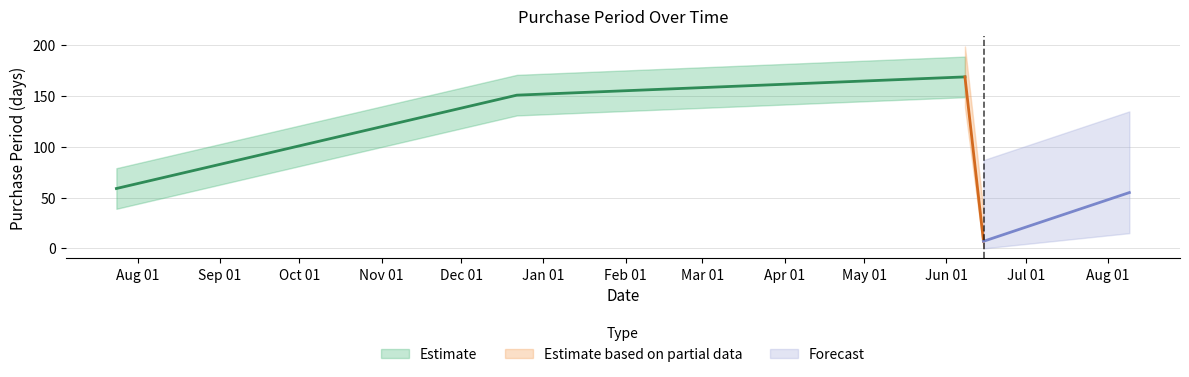

Which category has the highest value across all series?

2016-06-08